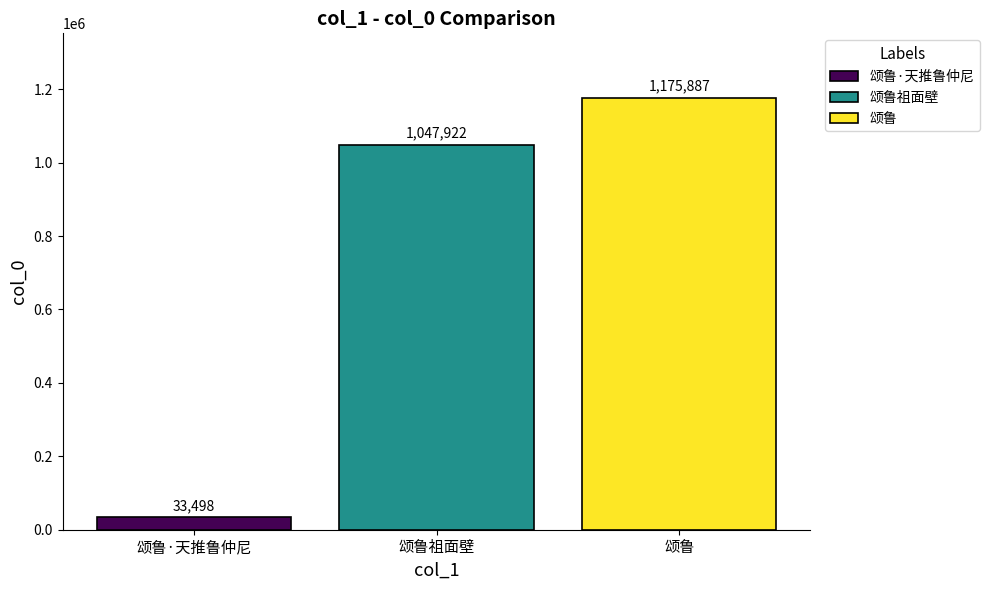

What is the difference between the highest and lowest values at 颂鲁祖面壁?

1142389